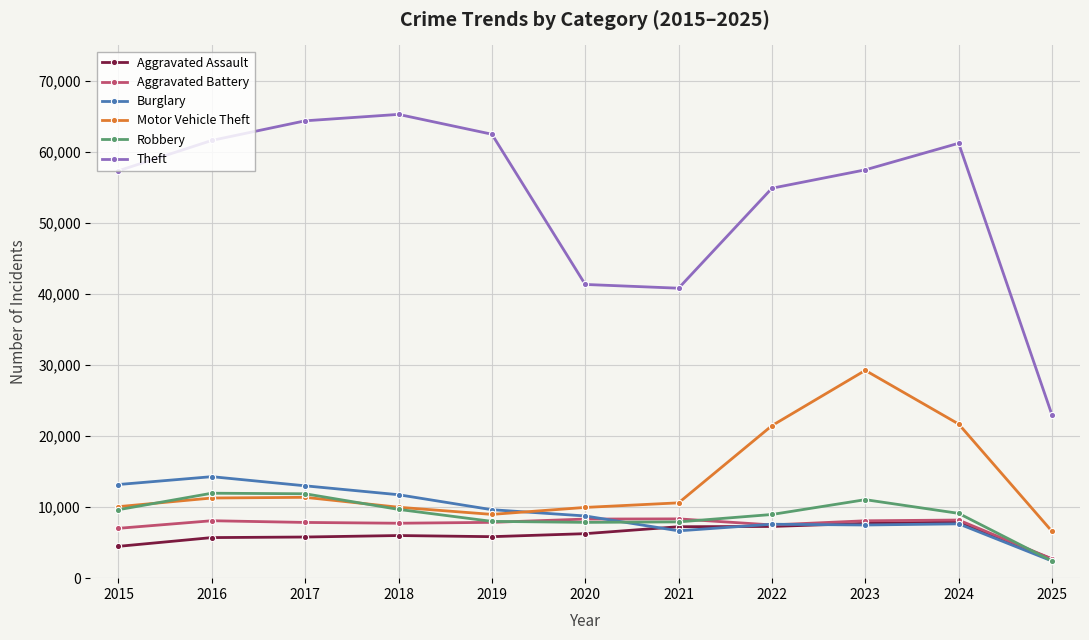

Does the chart have visible grid lines?

Yes